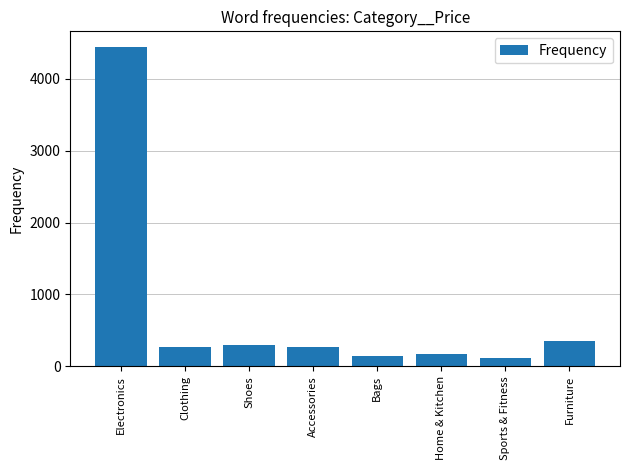

Is it true that the value at Sports & Fitness is 120?

True